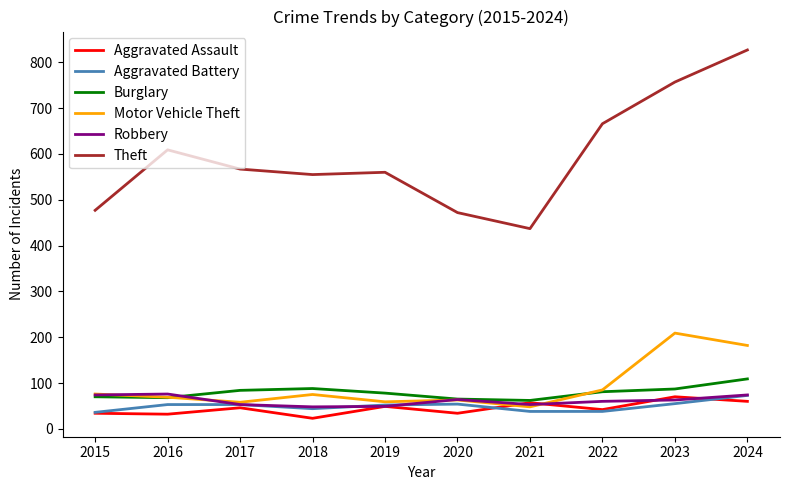

True or false: Theft and Robbery cross at least once.

False